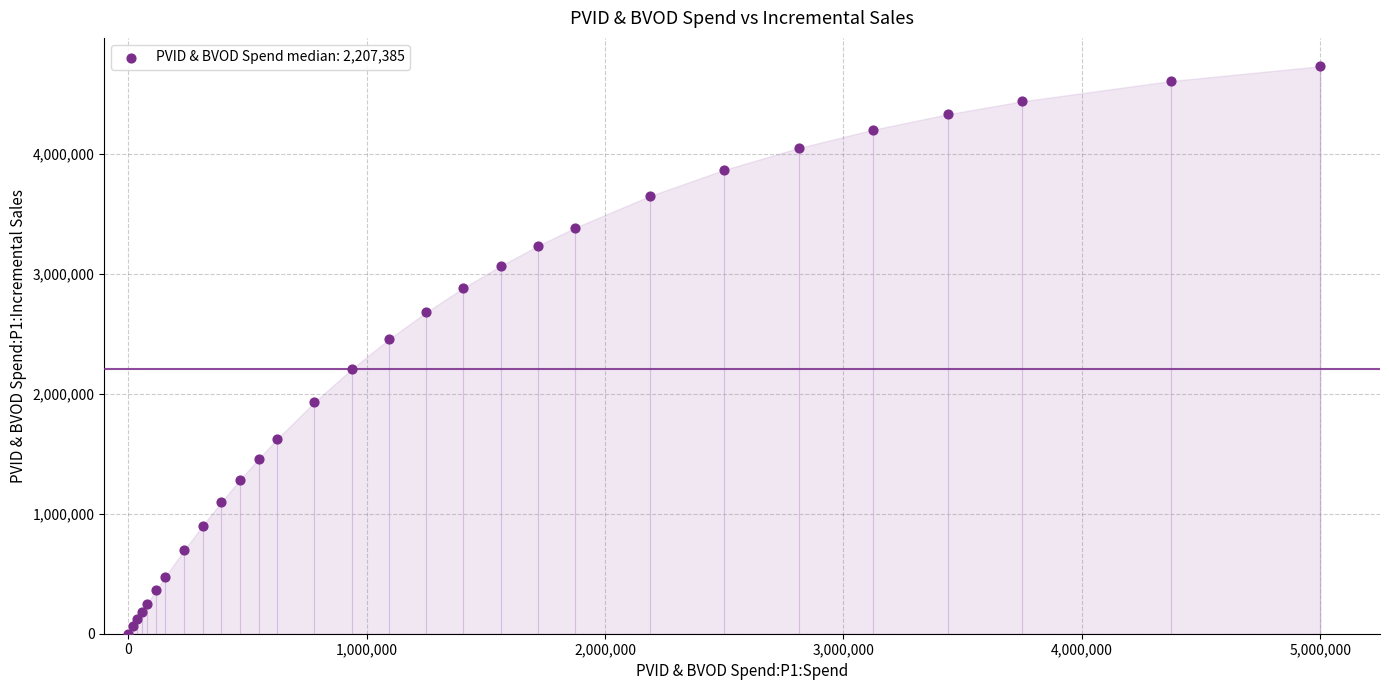

What is the range of X values (max minus min)?

5000000.0